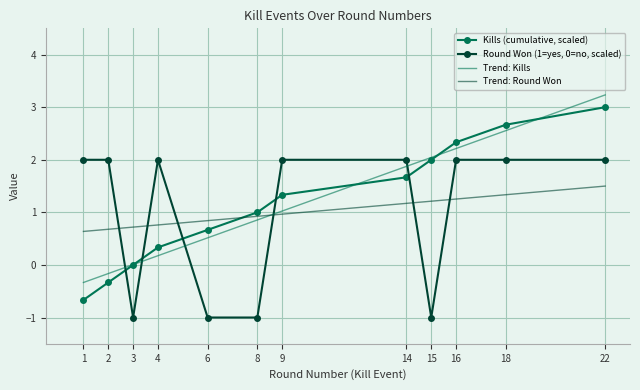

True or false: Trend: Round Won has a value of 1.3 at 16.

True